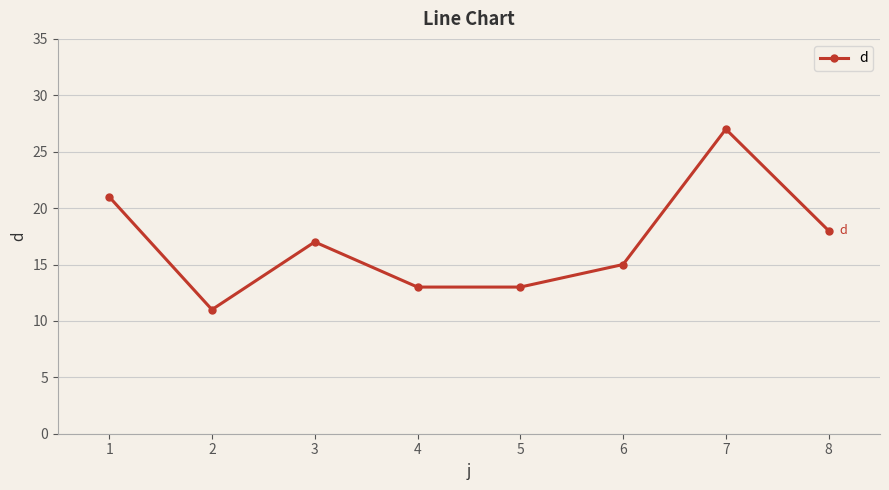

What is the average value?

17